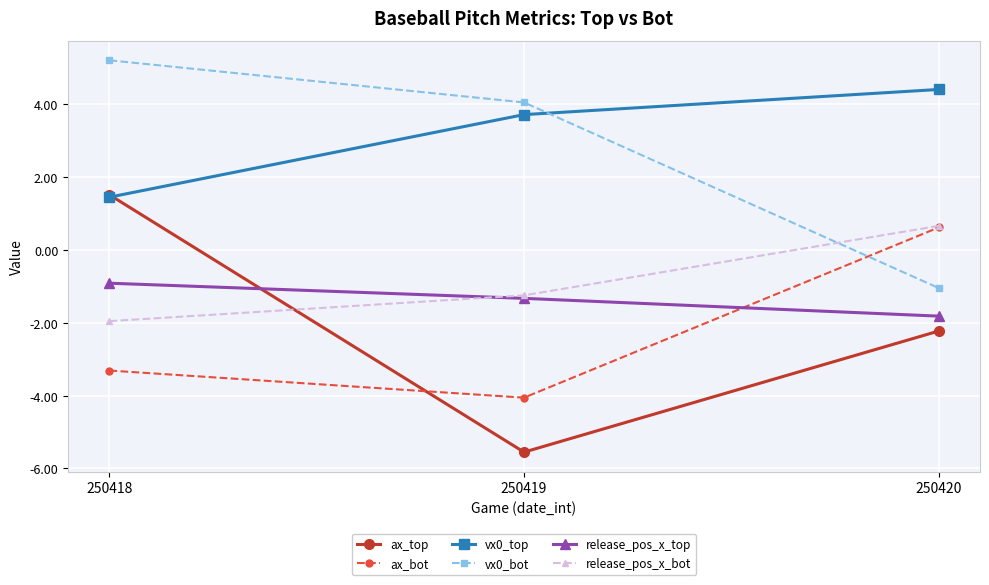

What are all the series names shown in the legend?

ax_top, ax_bot, vx0_top, vx0_bot, release_pos_x_top, release_pos_x_bot